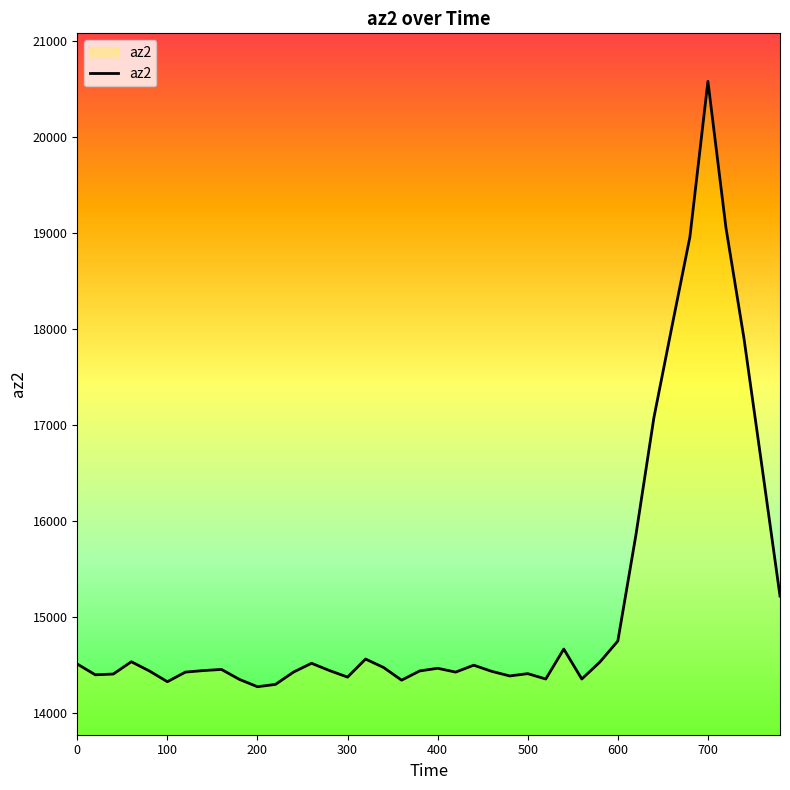

What is the minimum value shown in the chart?

14272